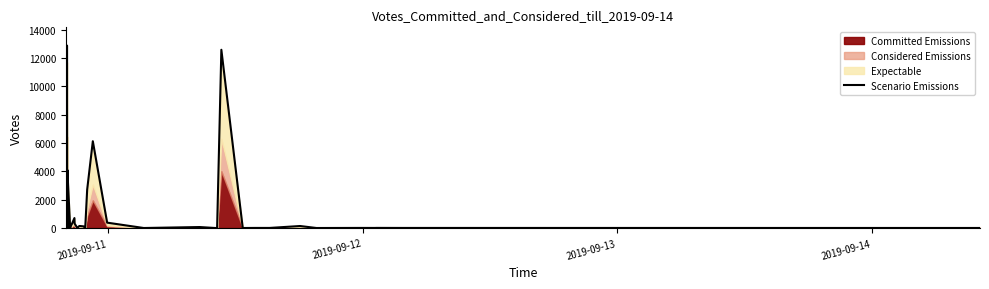

What is the greatest value displayed?

12883.2